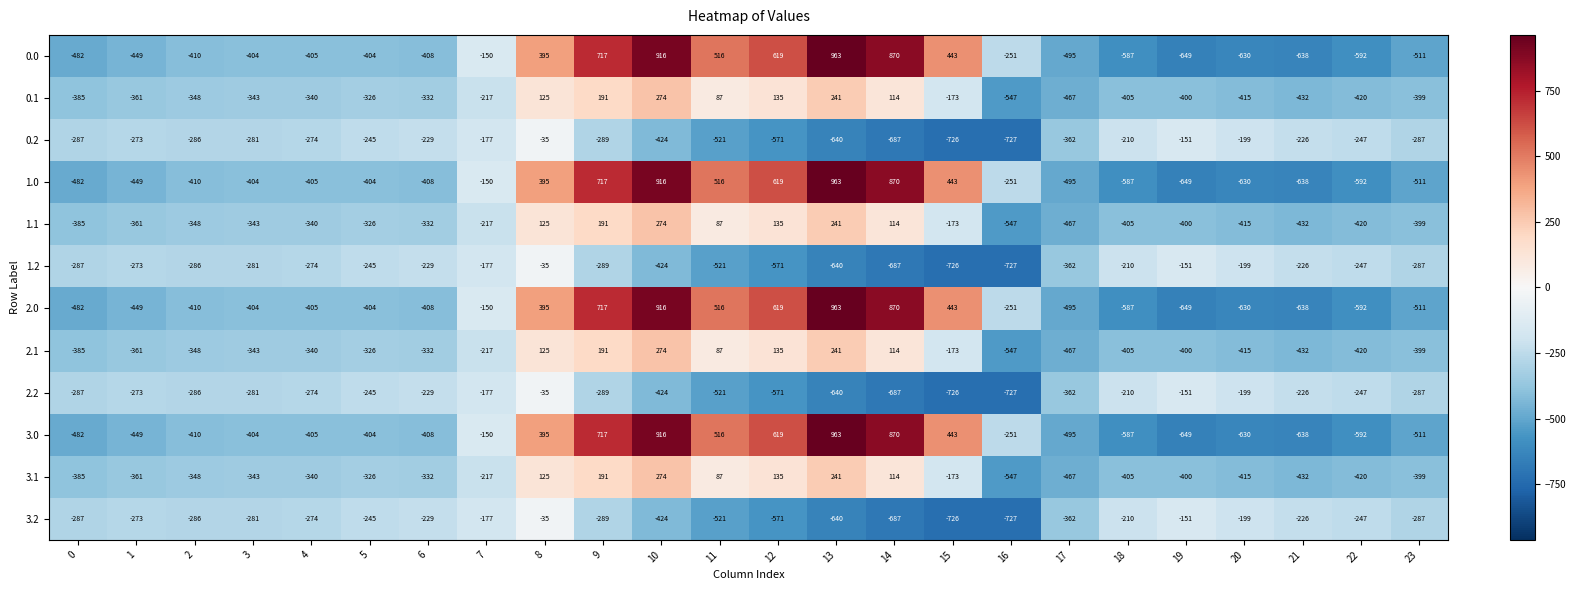

How many values in the 2.0 series exceed -404?

10